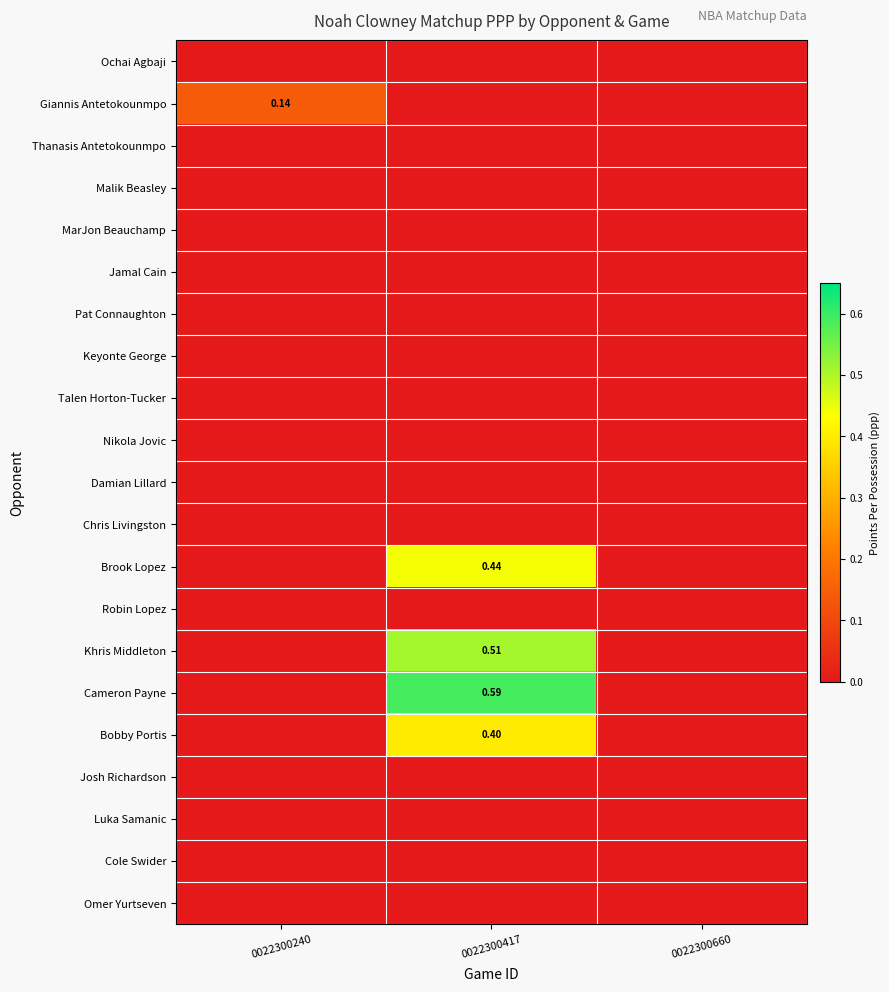

Rank the series at 0022300417 from highest to lowest value.

Cameron Payne, Khris Middleton, Brook Lopez, Bobby Portis, Ochai Agbaji, Giannis Antetokounmpo, Thanasis Antetokounmpo, Malik Beasley, MarJon Beauchamp, Jamal Cain, Pat Connaughton, Keyonte George, Talen Horton-Tucker, Nikola Jovic, Damian Lillard, Chris Livingston, Robin Lopez, Josh Richardson, Luka Samanic, Cole Swider, Omer Yurtseven